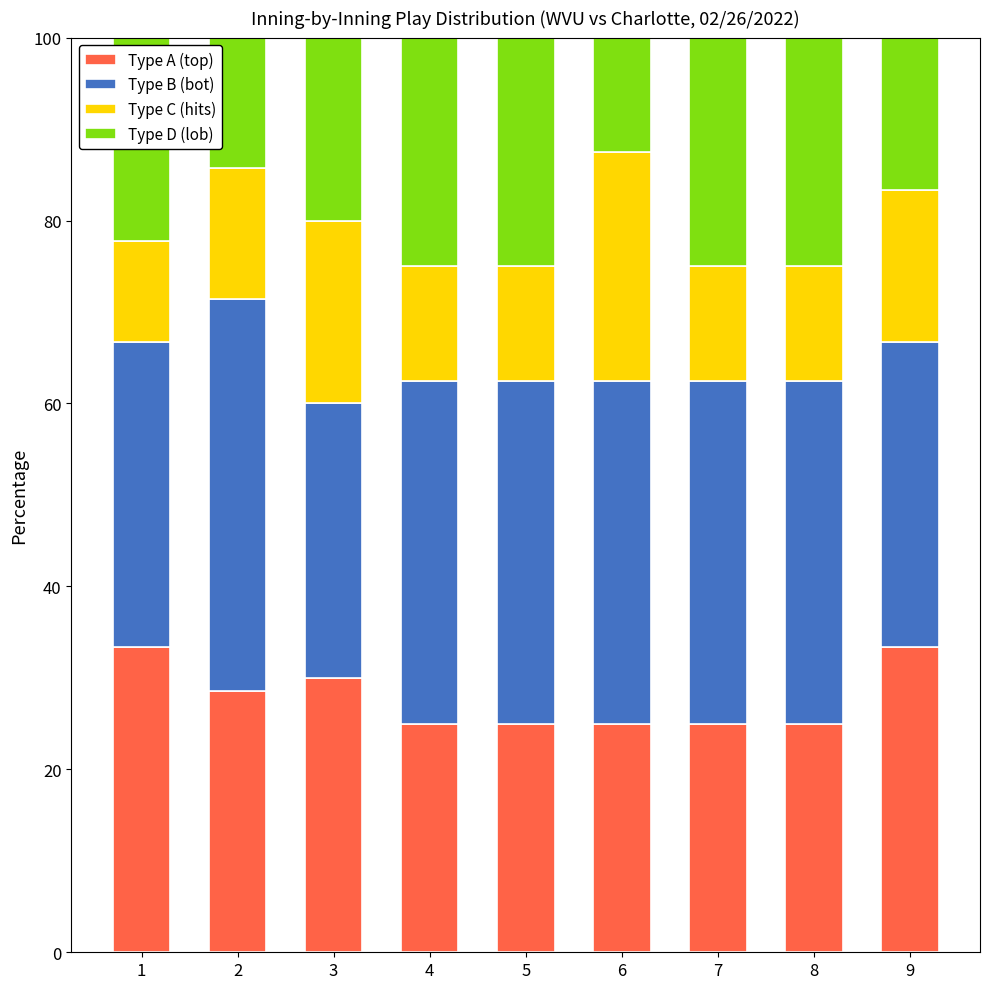

What is the sum of all Type A (top) values?

250.2